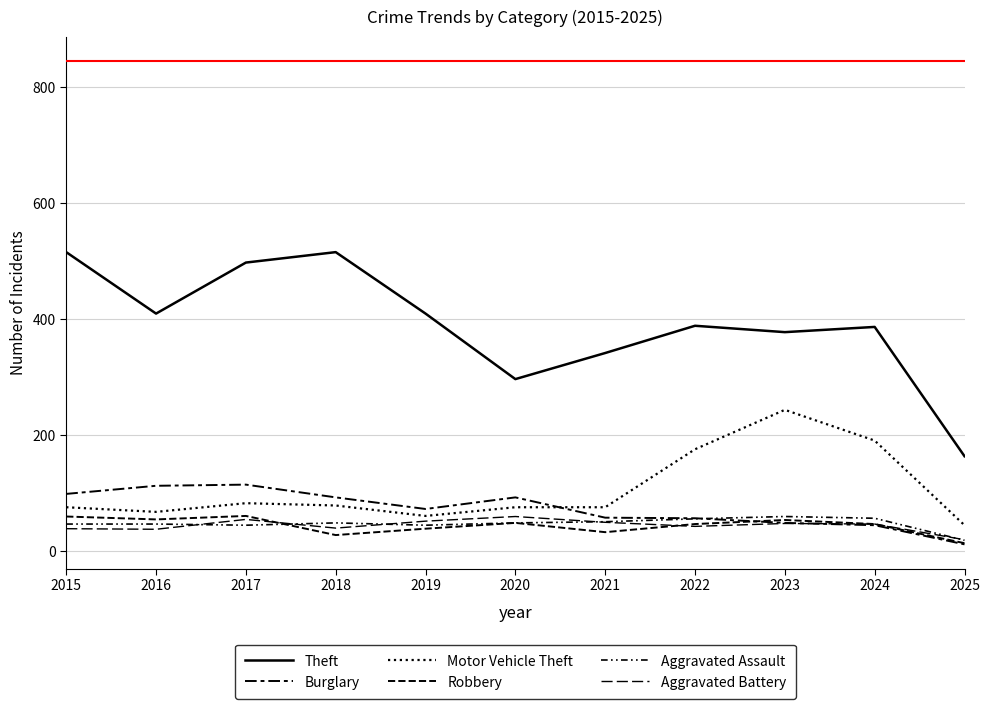

How many distinct data groups are displayed?

6